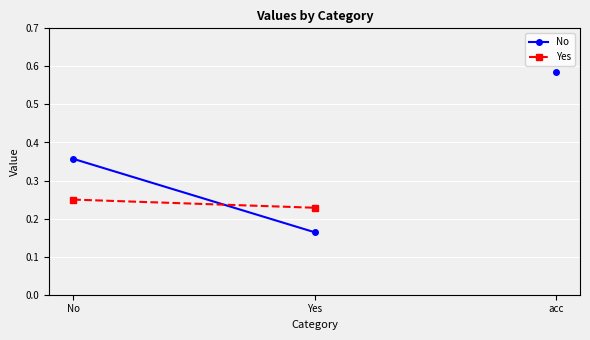

Between Yes and No, which is larger?

No